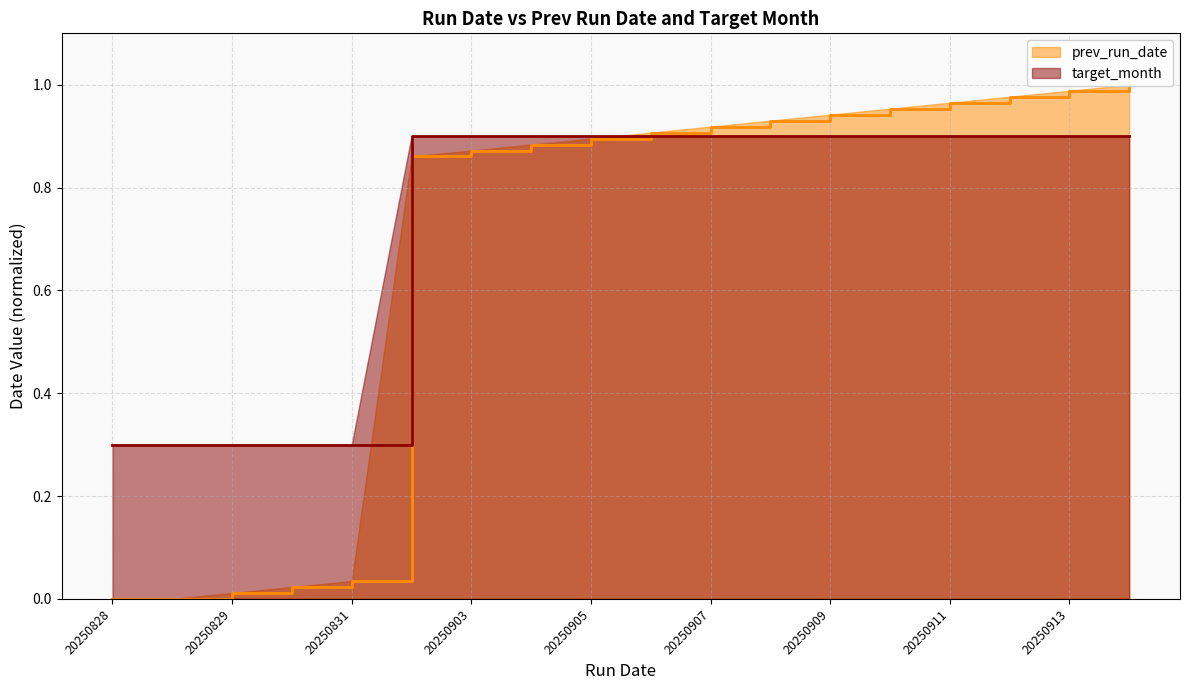

Rank the series by their average value, from lowest to highest.

prev_run_date, target_month